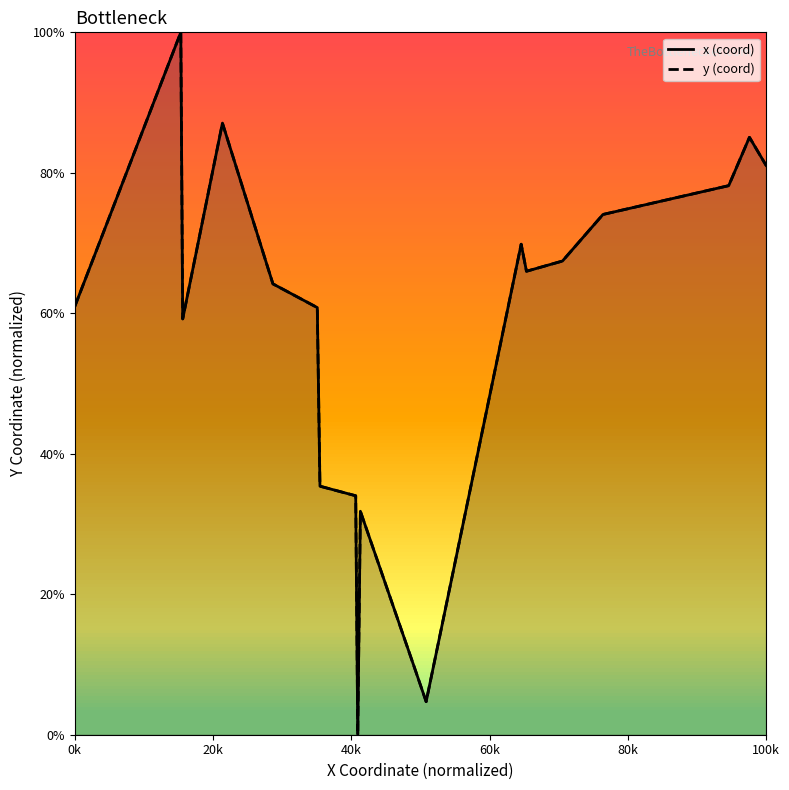

Reading right to left, extract all data points from this chart.

x (coord): 81.1	85.1	78.2	74.1	67.4	66.0	69.8	4.7	9.6	27.0	31.8	0.0	34.0	35.4	60.8	64.2	87.1	59.2	100.0	61.0
y (coord): 81.1	85.1	78.2	74.1	67.4	66.0	69.8	4.7	9.6	27.0	31.8	0.0	34.0	35.4	60.8	64.2	87.1	59.2	100.0	61.0